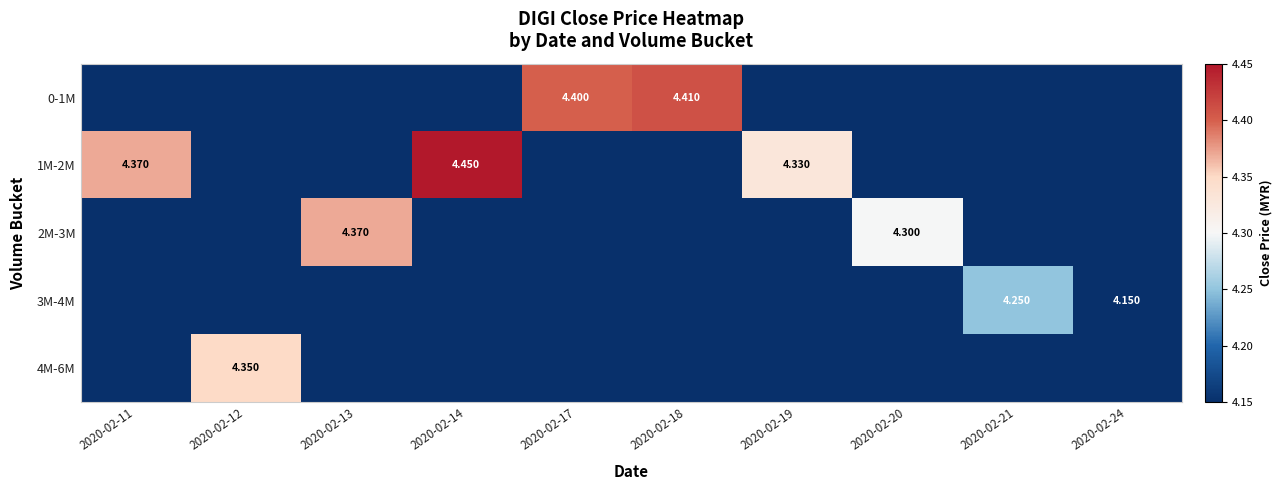

Which series has the widest spread of values?

1M-2M